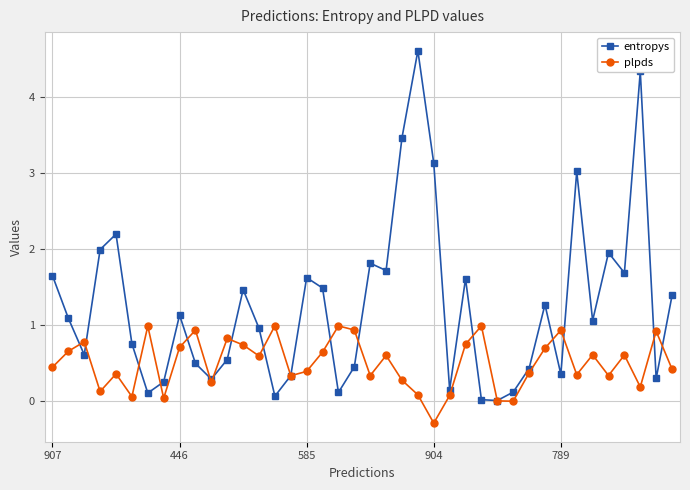

Count the number of categories in the chart.

40